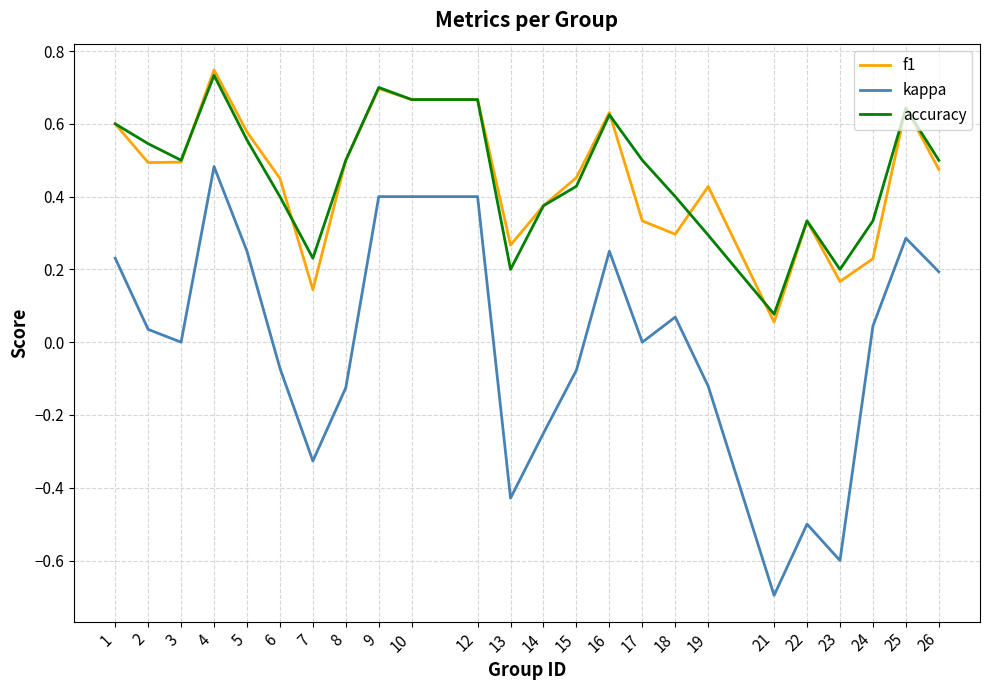

List the series in order of their peak value, lowest first.

kappa, accuracy, f1